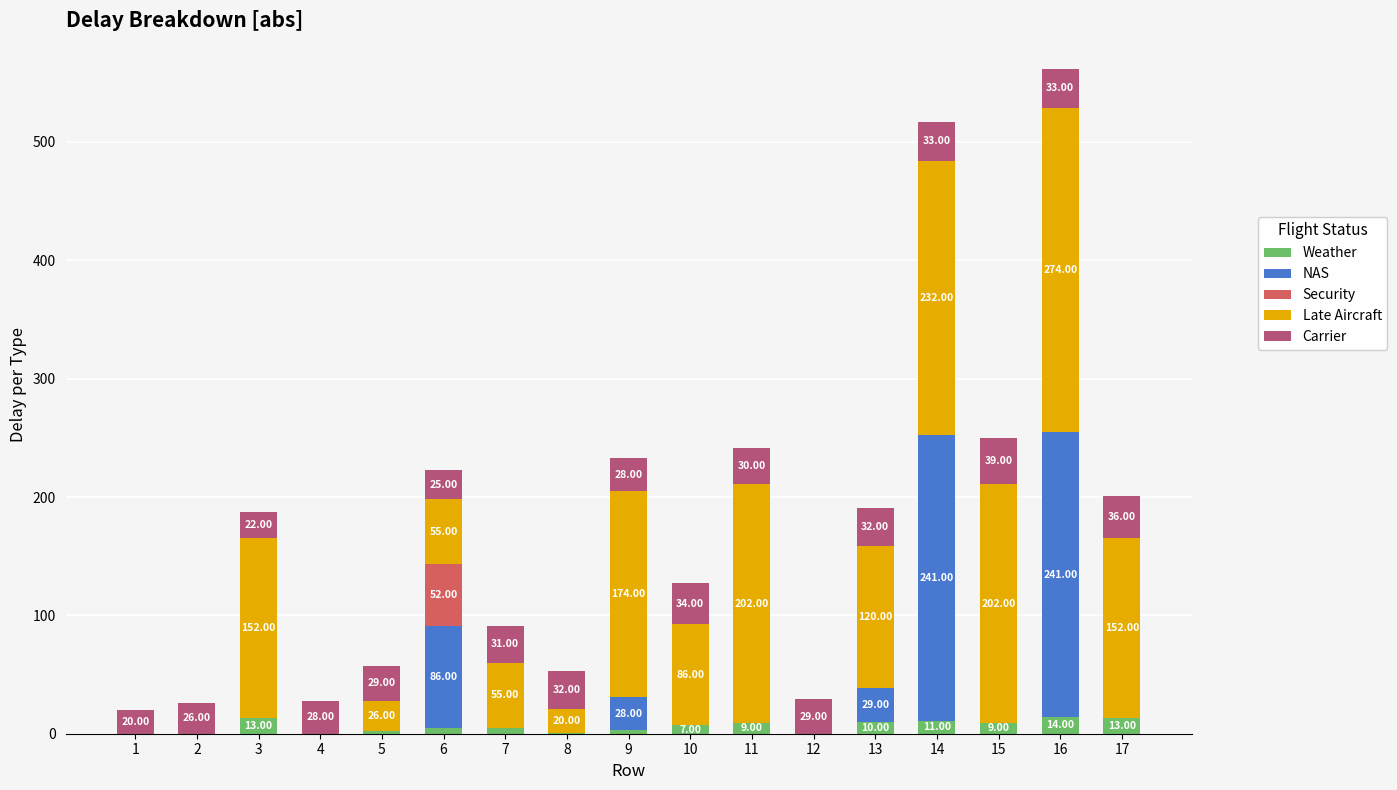

What is the total value across all series at 17?

201